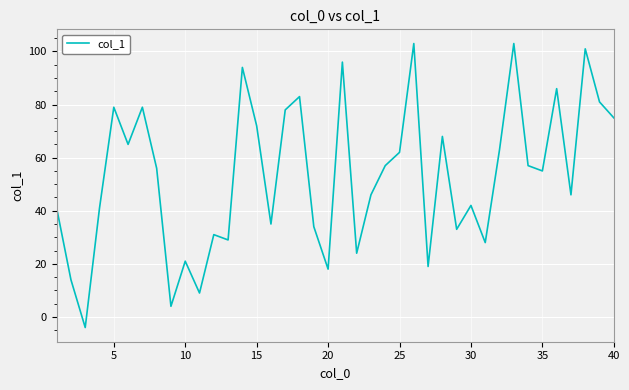

What is the difference between the maximum and minimum values?

107